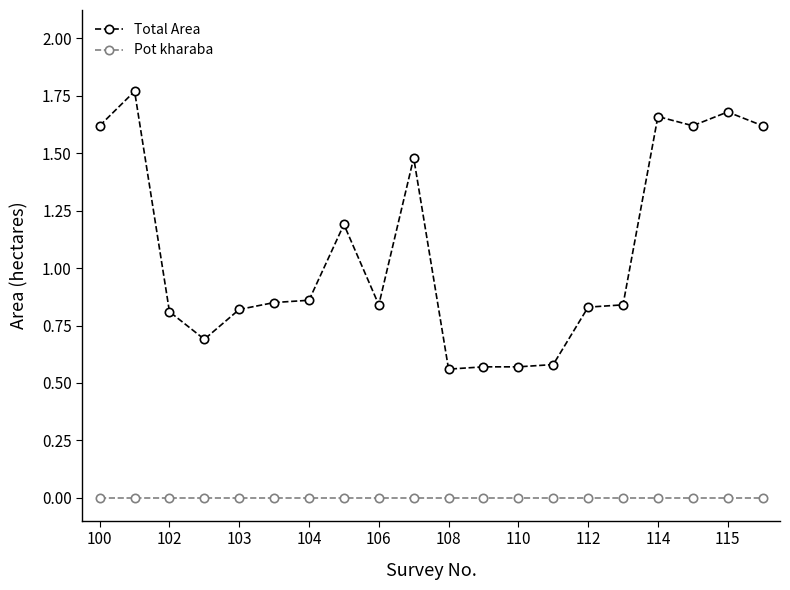

Which series has the largest total across all categories?

Total Area